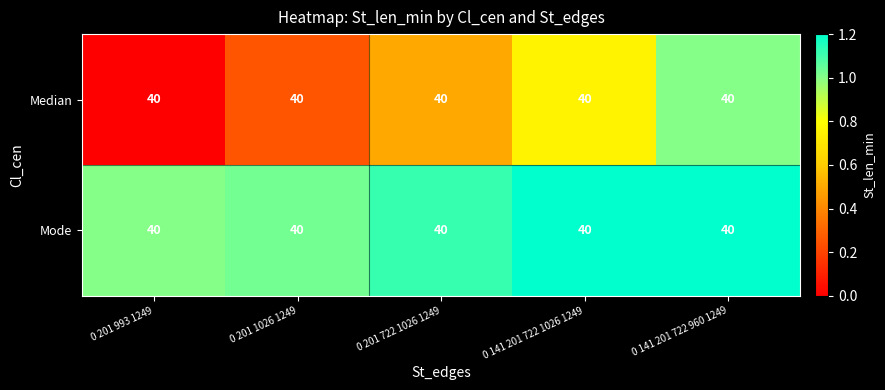

Where is Mode nearest to the value 1?

0 201 993 1249